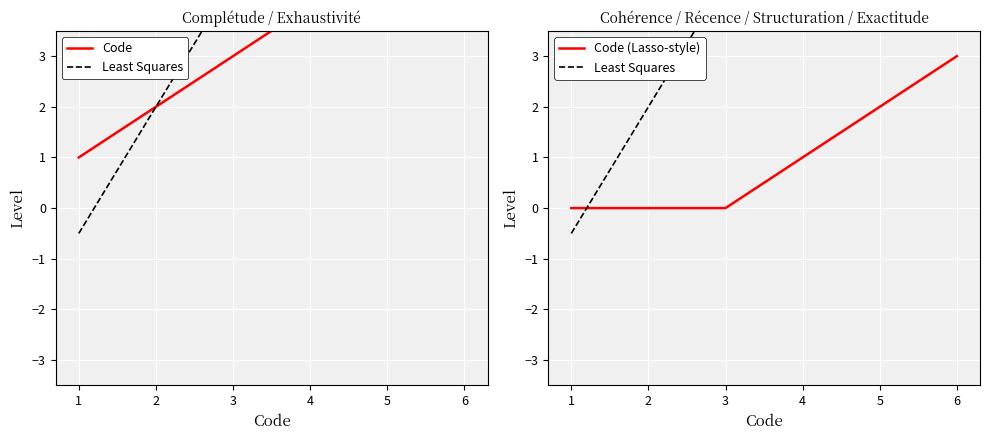

How many data points in Code (Lasso-style) are less than 1?

3